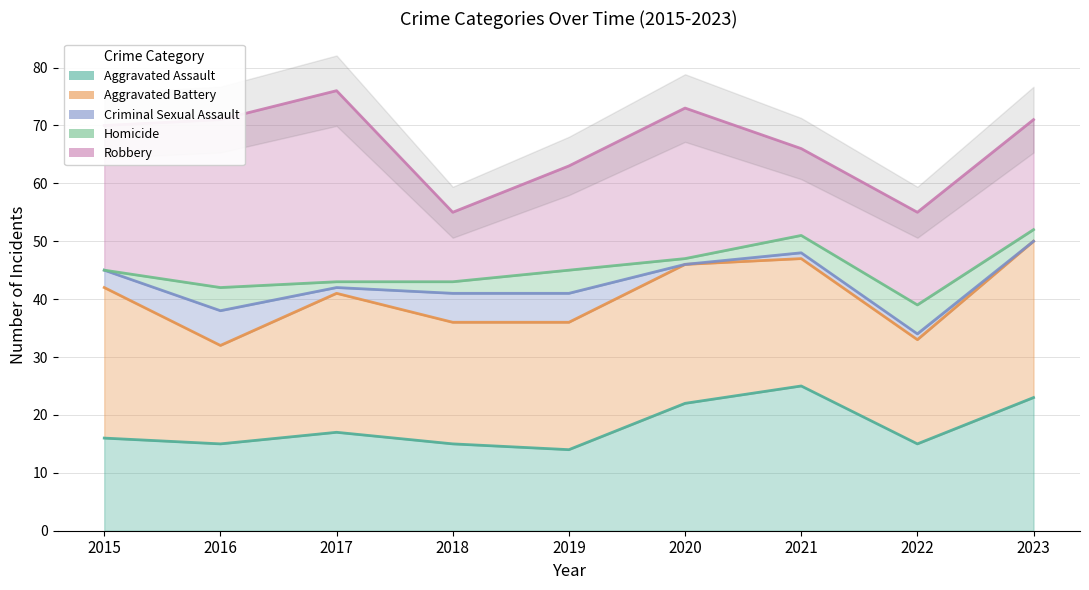

Which label corresponds to the smallest value in the chart?

2020